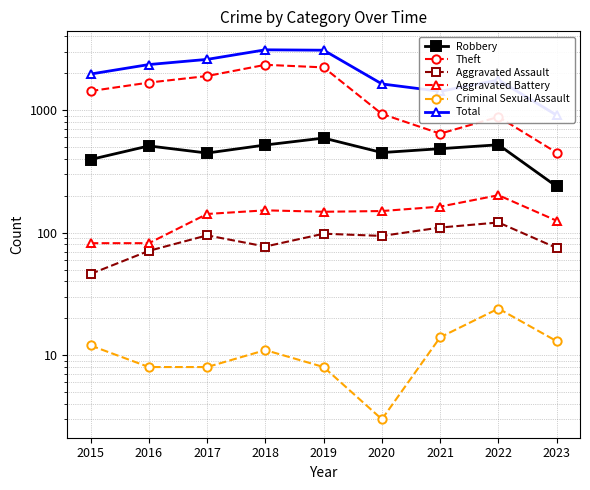

In Aggravated Assault, how many points are higher than both neighbors (excluding endpoints)?

3